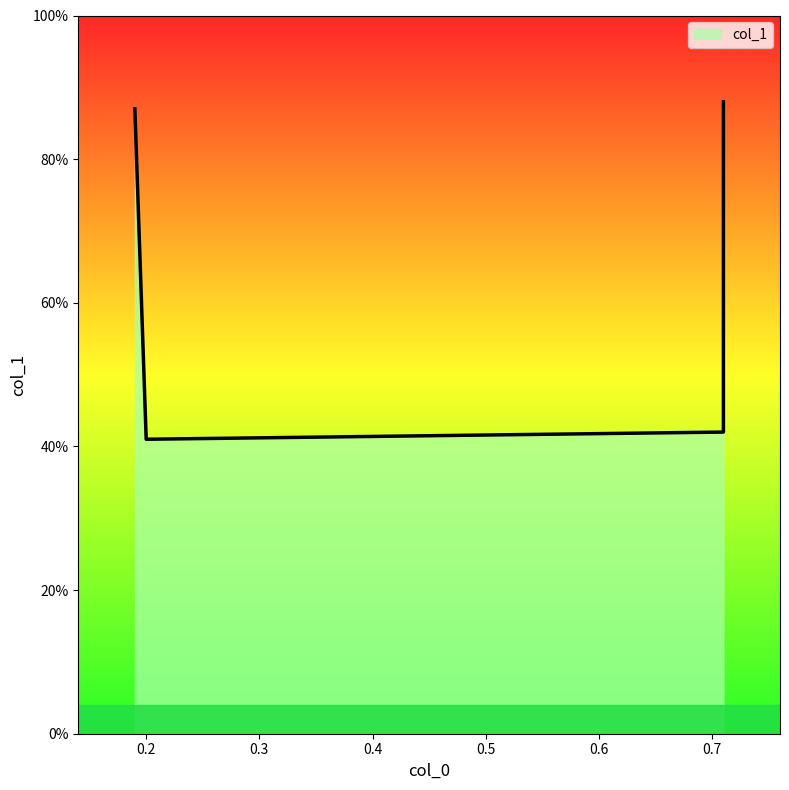

What is the difference between the values at 0.71 and 0.71?

0.5